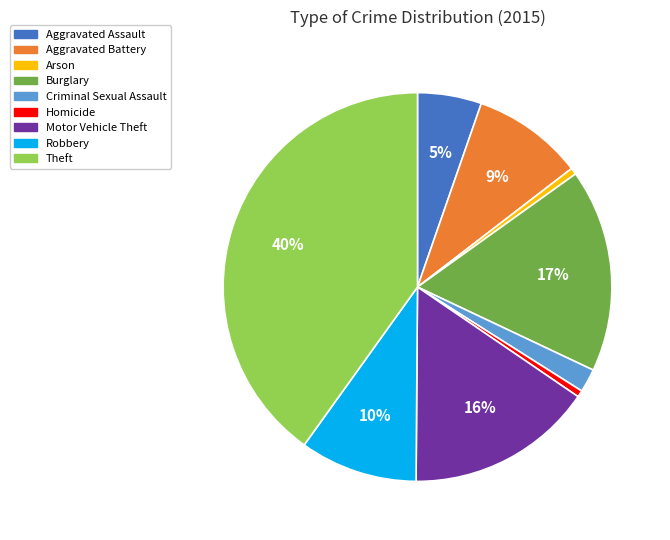

Does Aggravated Assault represent more than half of the total?

No